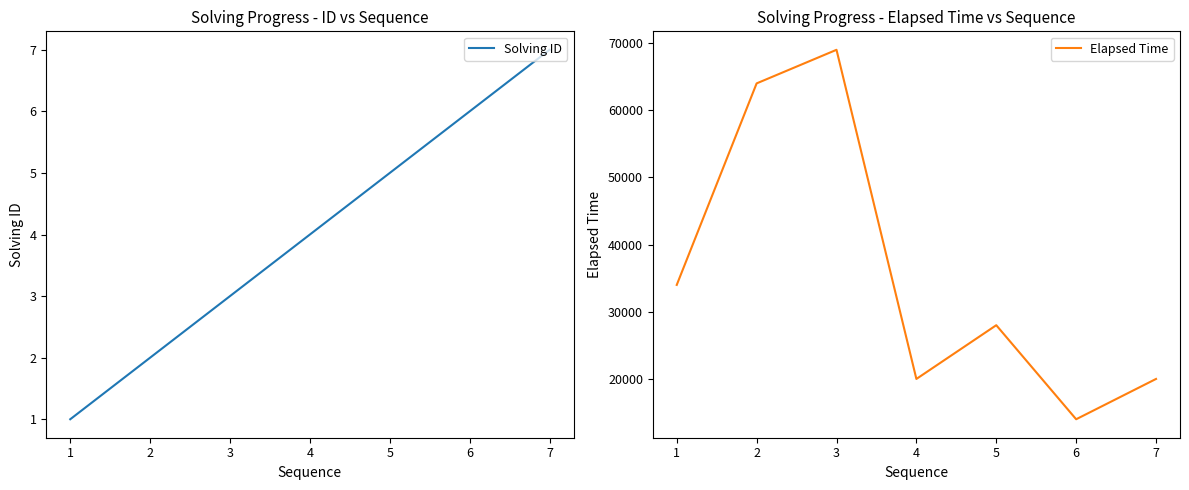

Which category has the lowest value in the Elapsed Time series?

6